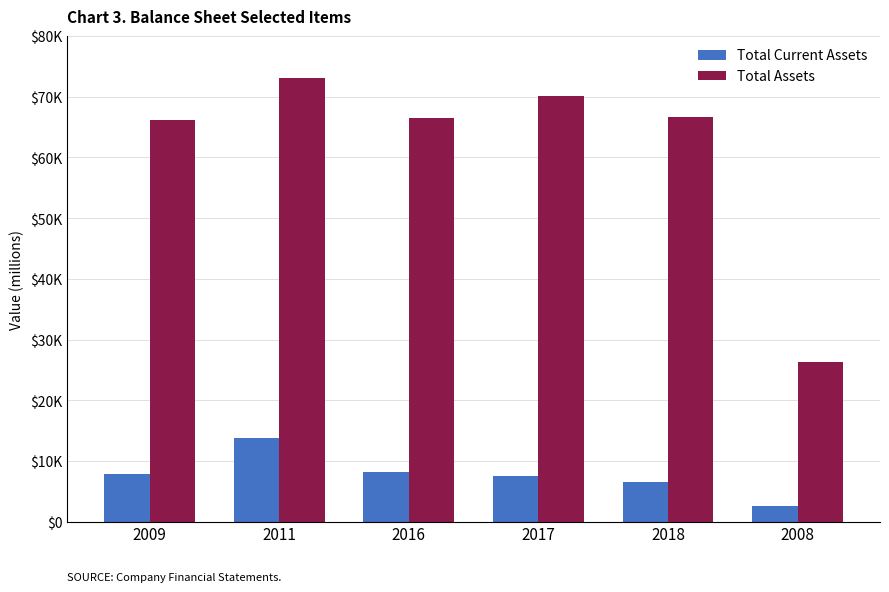

What is the label of the 2nd bar from the right?

2018